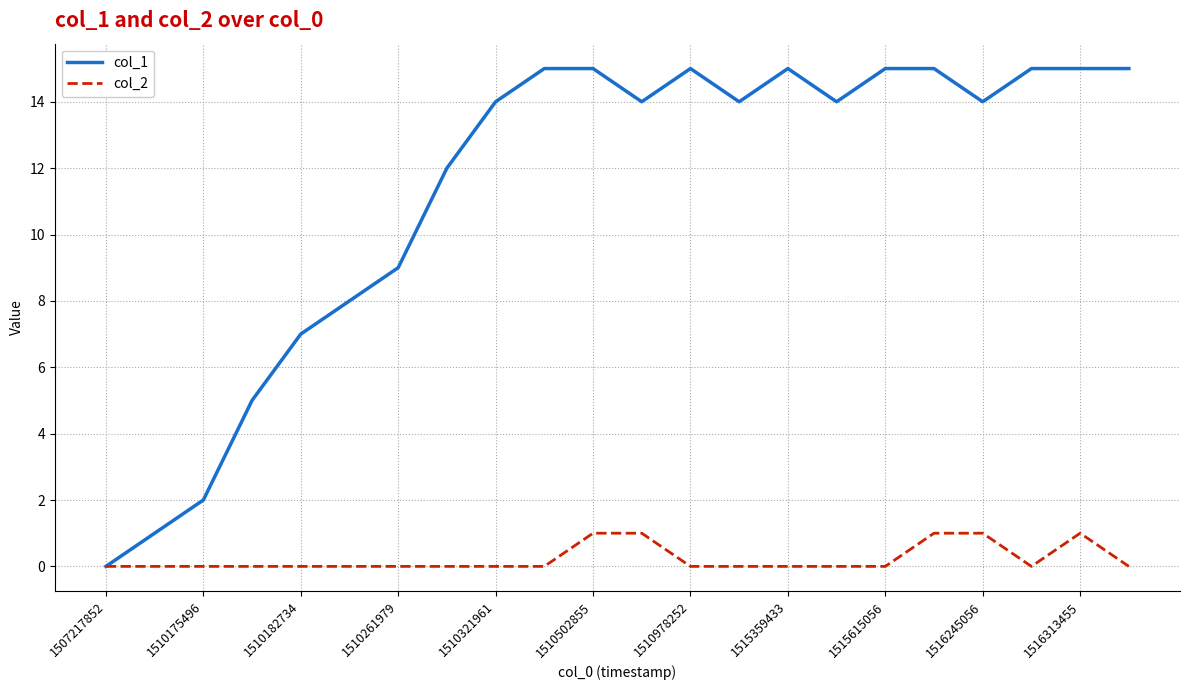

List the series in order of their peak value, highest first.

col_1, col_2